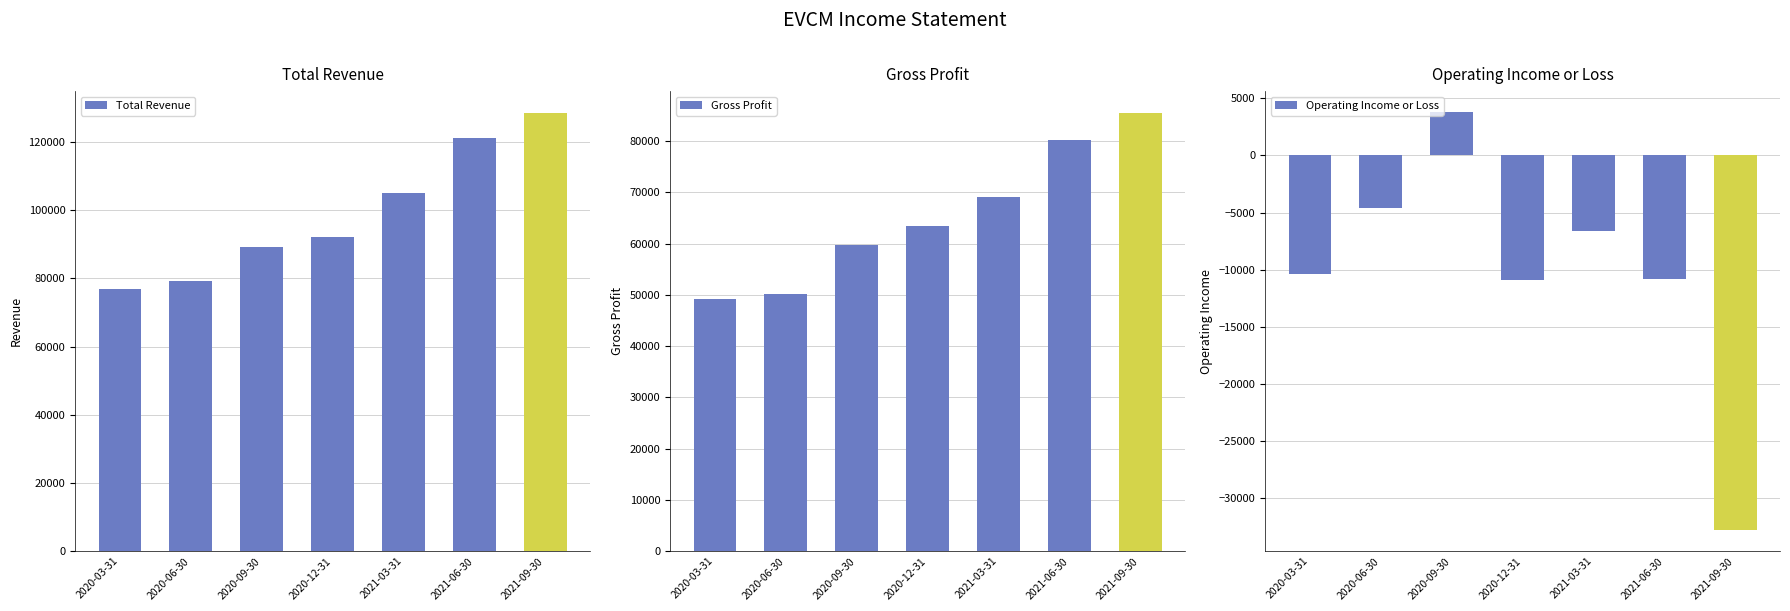

The Total Revenue series shows 49090 at 2021-03-31. True or false?

False